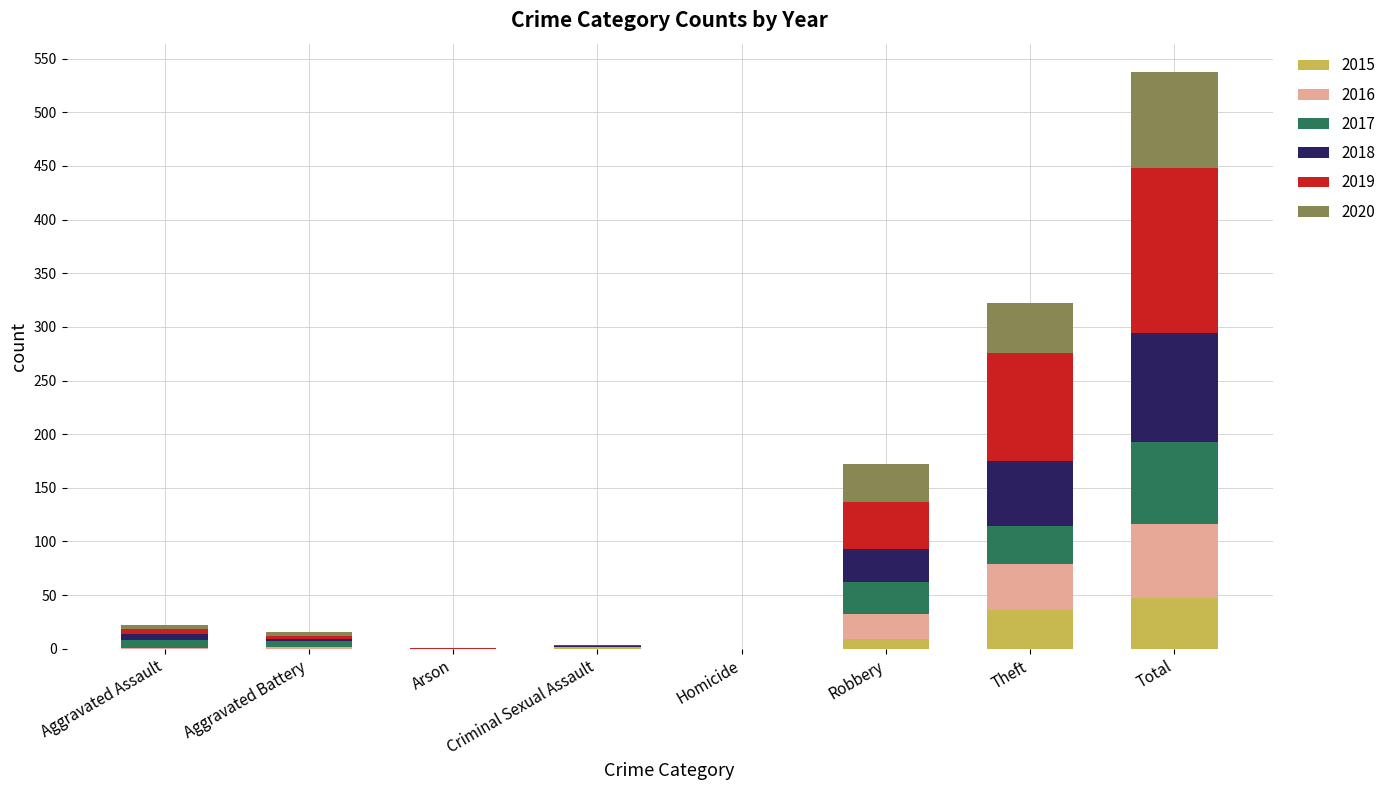

What is the maximum value for 2015?

47